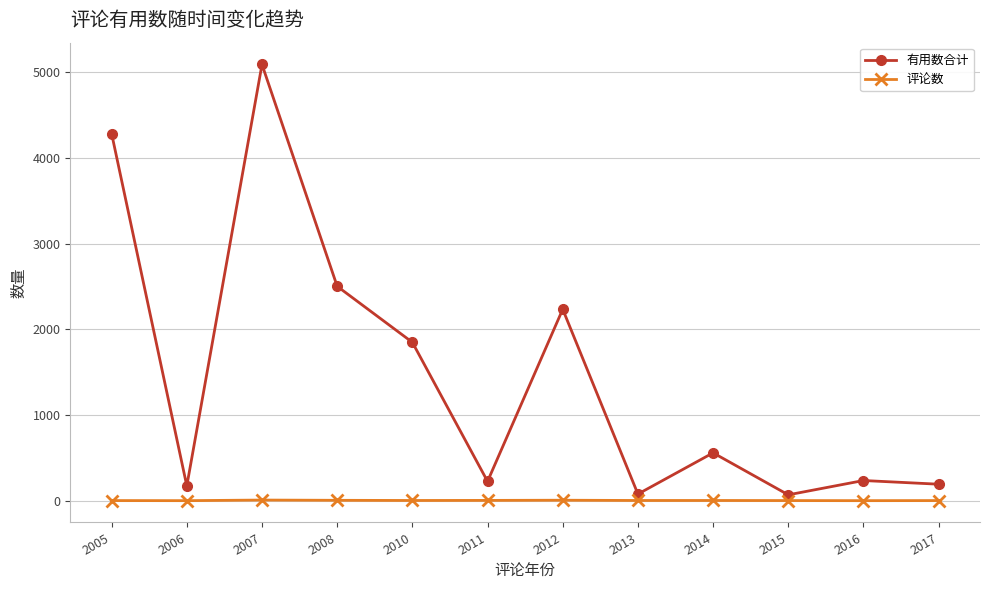

Is the value of 评论数 at 2015 greater than the value of 有用数合计 at 2016?

No